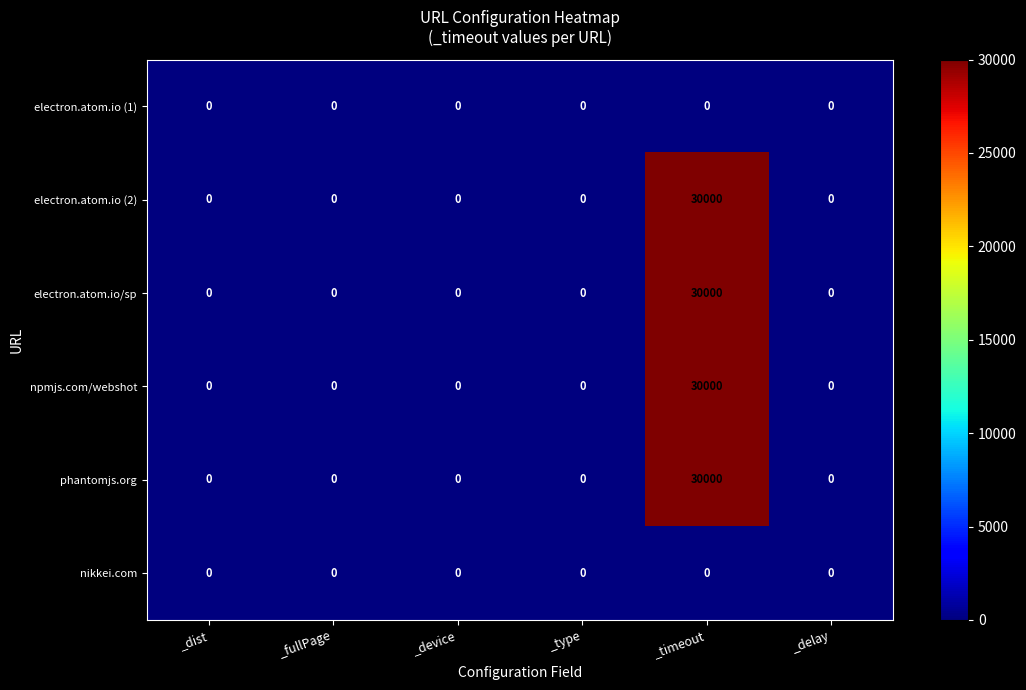

What is the difference between the highest and lowest values at _timeout?

30000